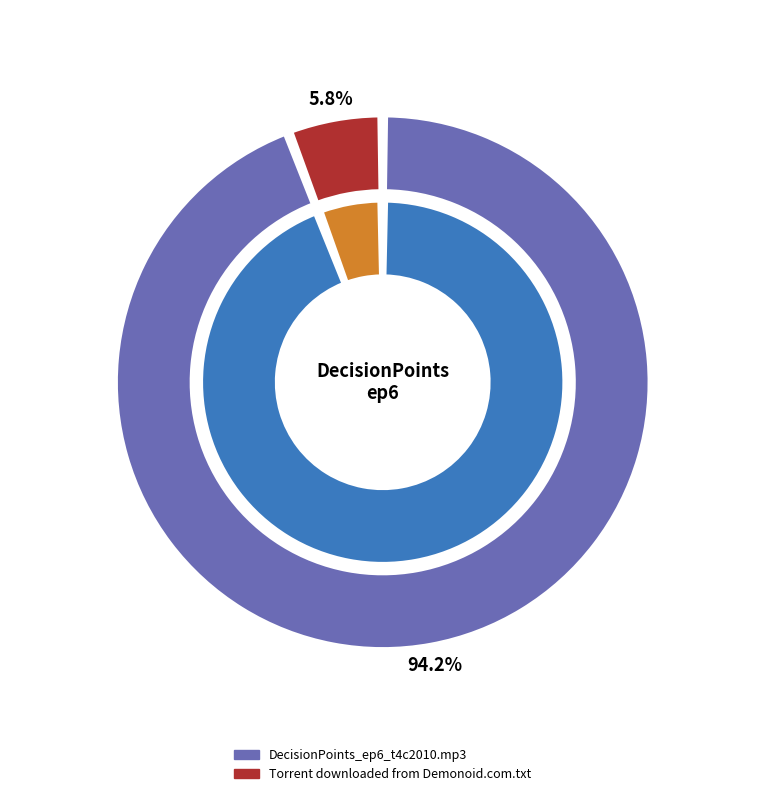

To the nearest percent, what portion does Torrent downloaded from Demonoid.com.txt represent?

6%